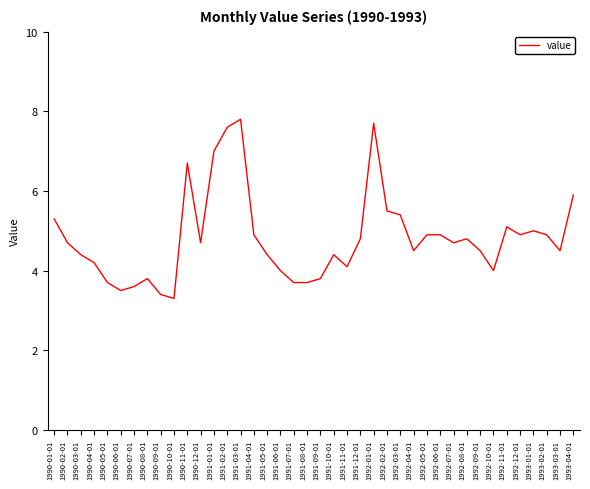

What is the difference between the second highest and minimum values?

4.4